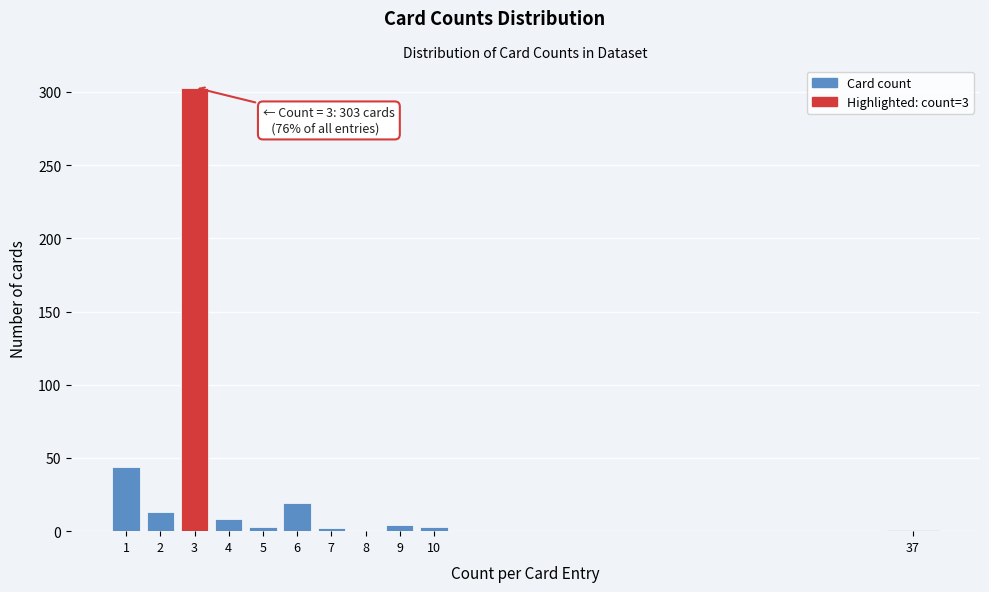

What is the sum of all values?

400